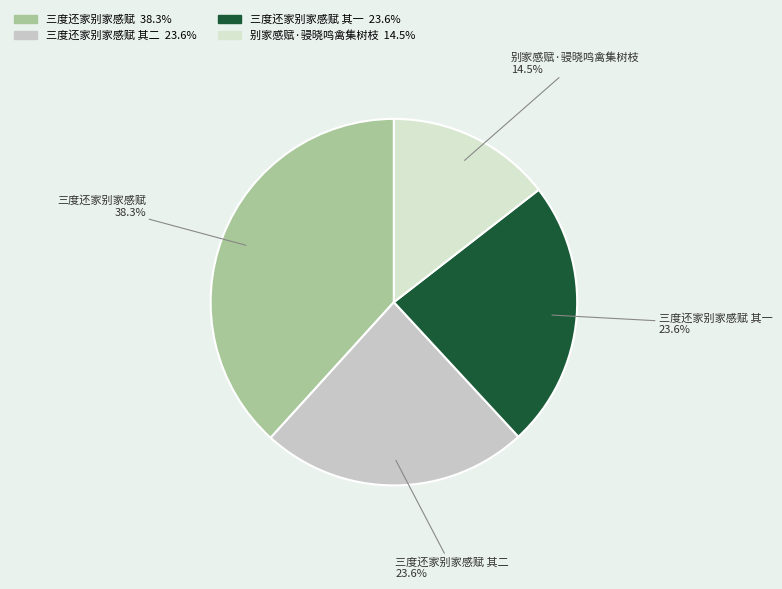

How many slices are in this pie chart?

4